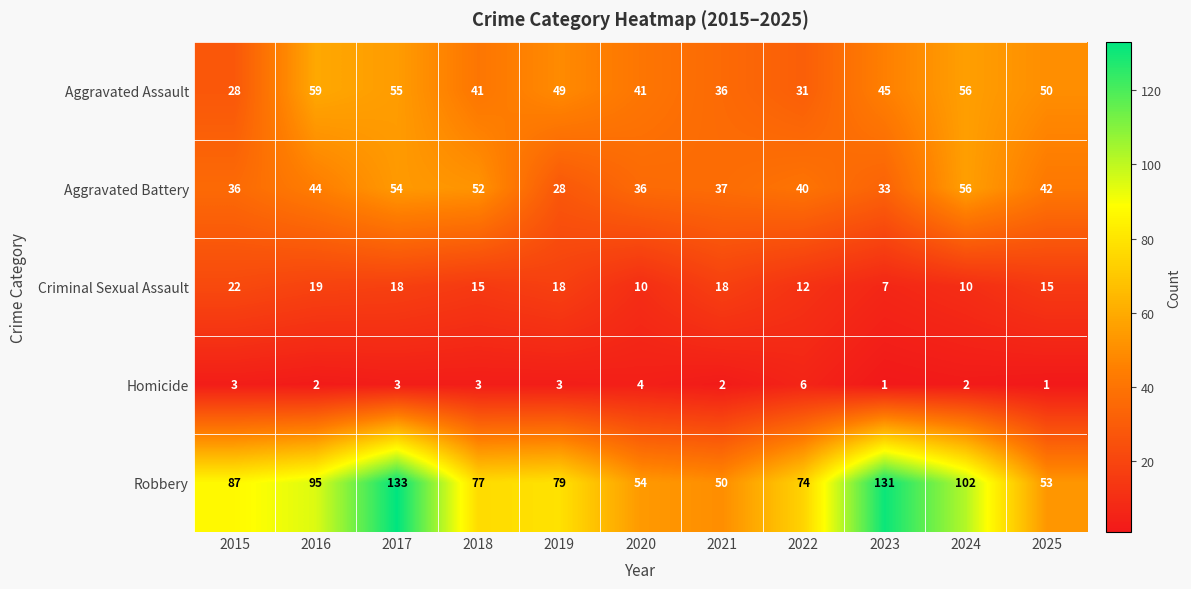

How many data points in Criminal Sexual Assault are less than 15?

4